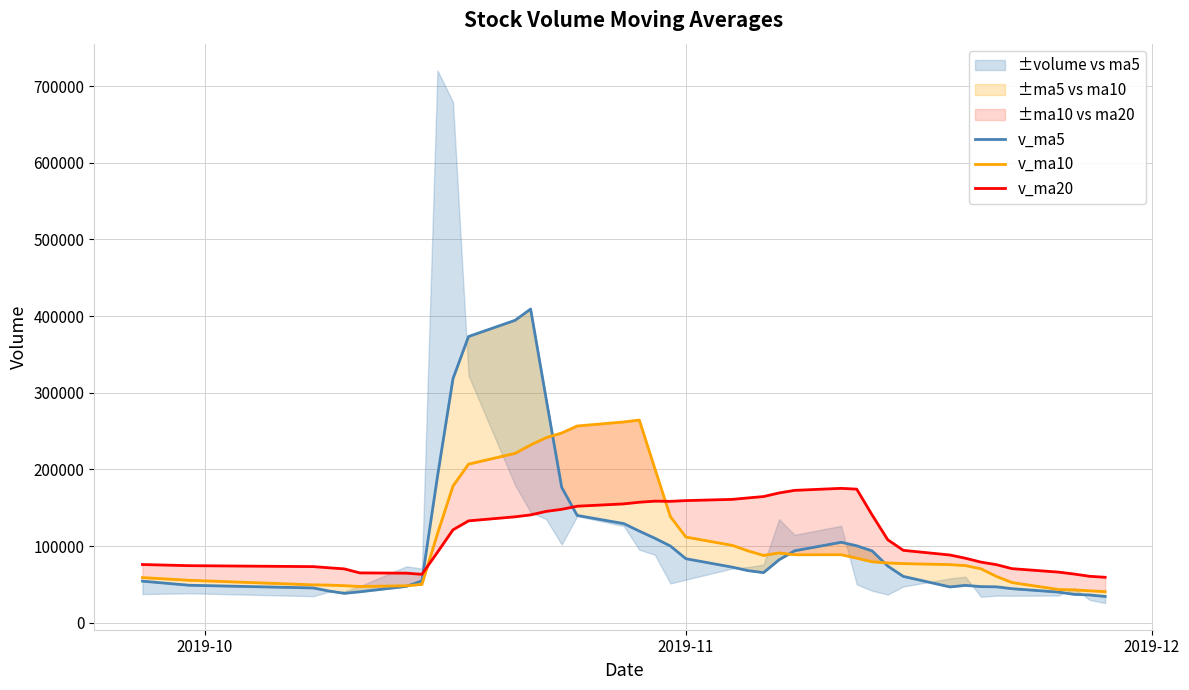

Reading left to right, what are all the values shown in this chart?

v_ma5: 54164.2	48841.6	45311.9	41335.2	38246.2	40288.4	47316.3	54537.5	190607.6	318331.7	373334.2	394520.8	409217.9	292111.9	176635.9	139913.7	129241.4	119465.5	110156.0	100018.0	83449.1	72395.8	67869.6	65279.1	82039.2	93754.5	104862.8	100332.4	93531.4	73859.1	60362.7	46636.5	48635.0	47051.0	46760.8	44345.9	39877.5	36932.8	36131.6	34196.9
v_ma10: 58797.3	55317.5	49358.6	48998.9	48277.0	47226.3	48079.0	49924.7	115971.4	178289.0	206811.3	220918.6	231877.7	241359.8	247483.8	256624.0	261881.1	264341.7	201133.9	138326.9	111681.4	100818.6	93667.5	87717.5	91028.6	88601.8	88629.3	84101.0	79405.3	77949.1	77058.6	75749.7	74483.7	70291.2	60310.0	52354.3	43257.0	42783.9	41591.3	40478.9
v_ma20: 75853.5	74371.7	73130.6	71620.5	70191.7	64932.1	64592.1	63067.8	91858.6	121112.7	132804.3	138118.0	140618.2	145179.4	147880.4	151925.1	154980.0	157133.2	158552.7	158308.0	159246.4	160868.6	162772.6	164538.7	169256.2	172612.9	175255.2	174221.3	140269.6	108138.0	94370.0	88284.1	84075.6	79004.4	75669.3	70478.0	65943.1	63442.4	60498.3	59214.0